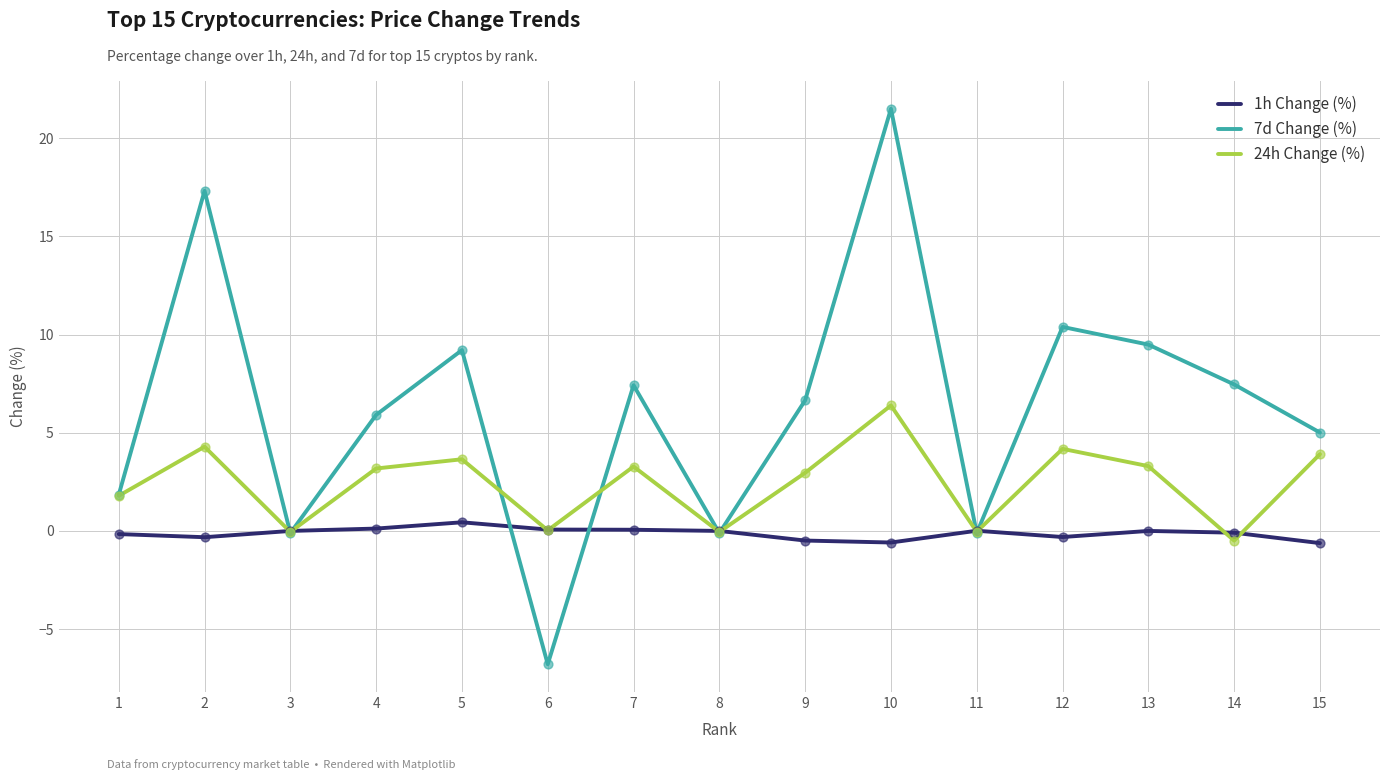

What are all the series names shown in the legend?

1h Change (%), 7d Change (%), 24h Change (%)